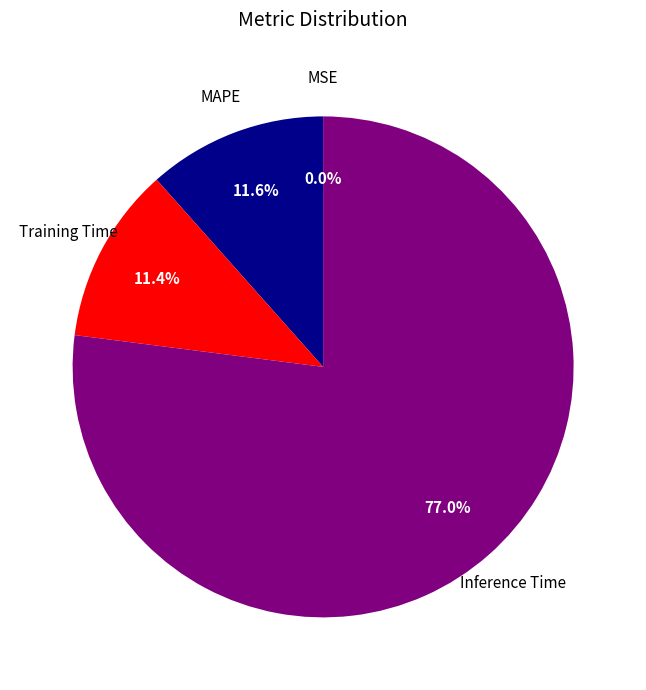

Between Training Time and Inference Time, which is larger?

Inference Time